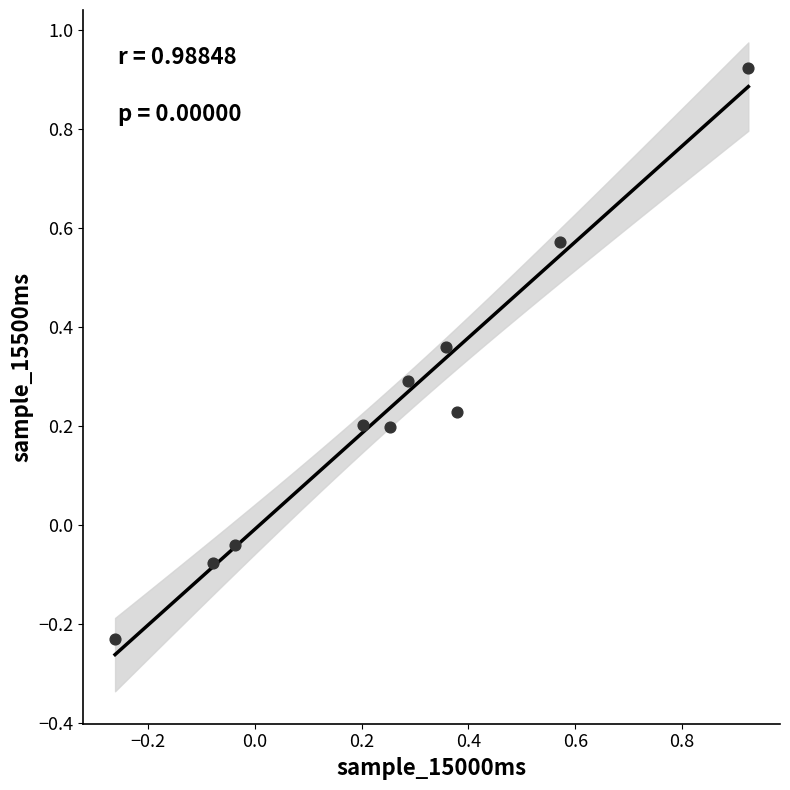

What is the range of Y values (max minus min)?

1.2